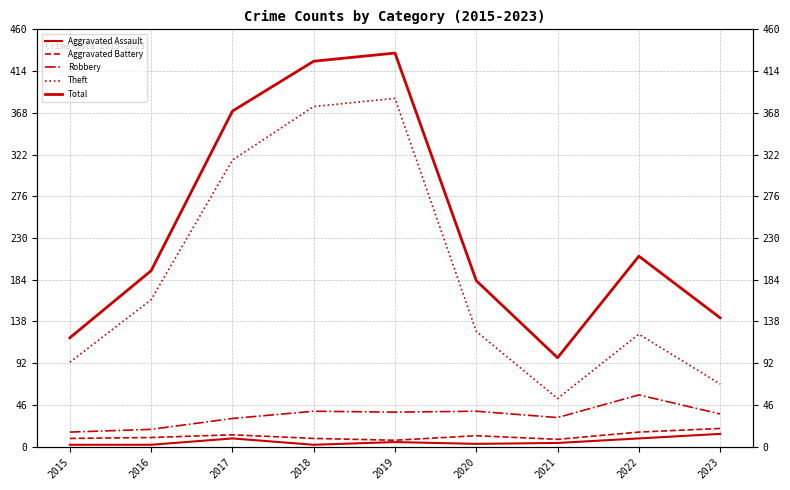

What is the value of the Theft point at the 1st from the left?

93